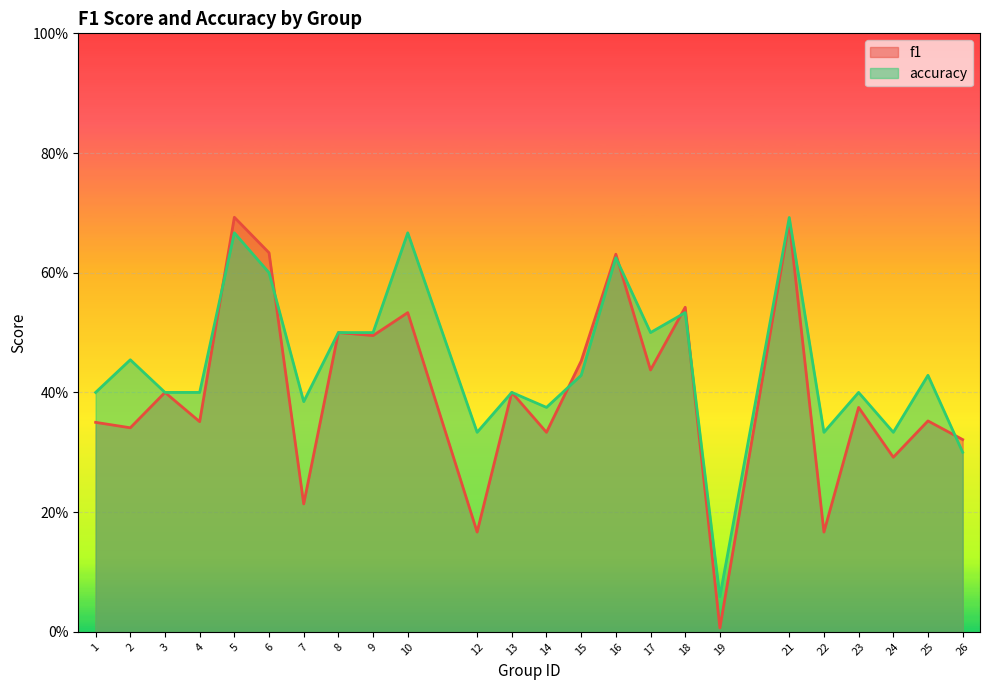

At which category does accuracy reach its first local peak?

2